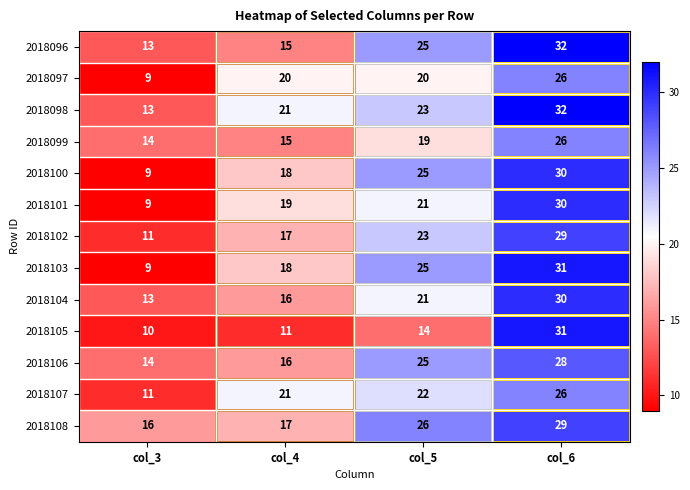

What is the sum of all 2018101 values?

79